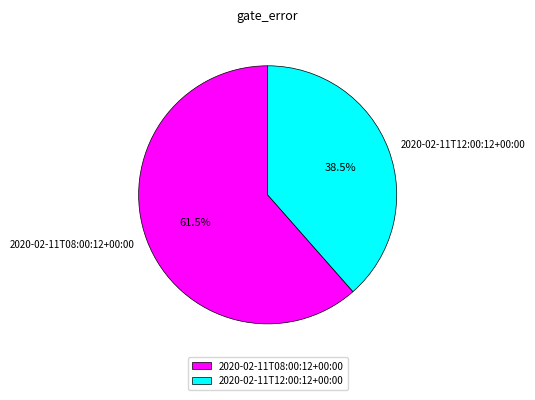

Rank the categories by value from highest to lowest.

2020-02-11T08:00:12+00:00, 2020-02-11T12:00:12+00:00